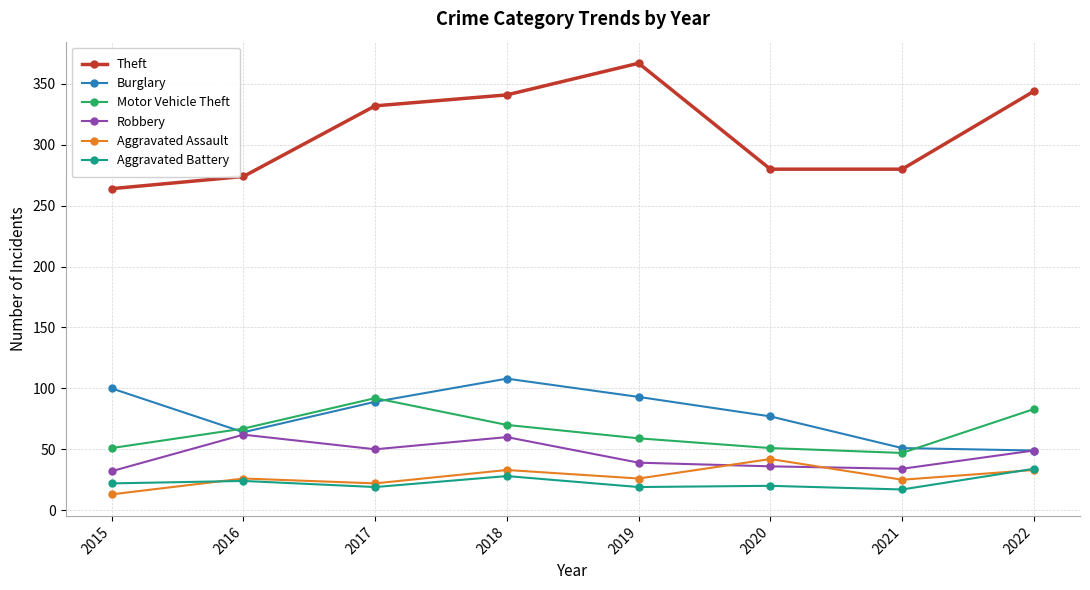

True or false: Robbery and Aggravated Battery cross at least once.

False